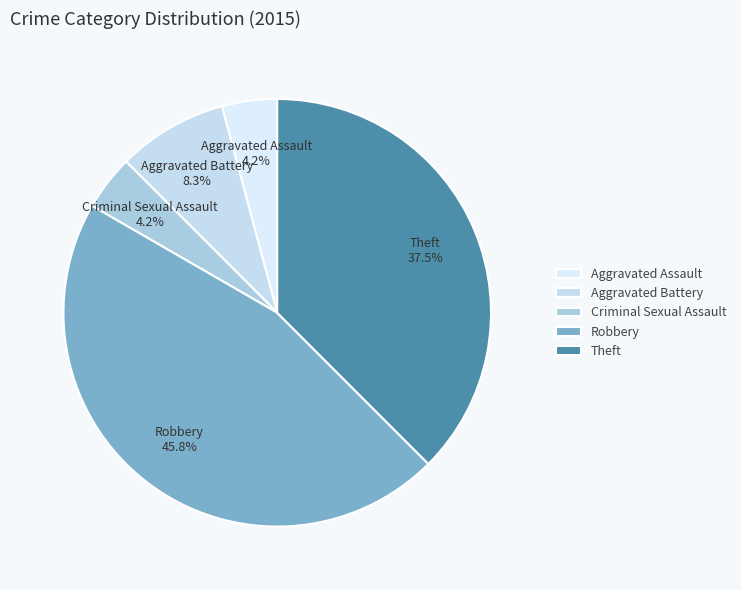

Do Theft and Aggravated Assault together represent more than half of the pie?

No